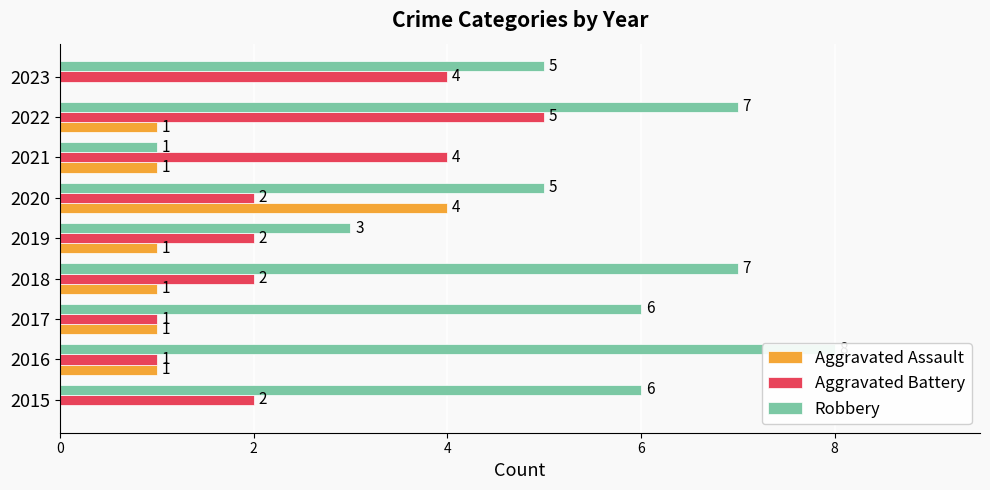

How many groups of bars are there?

9